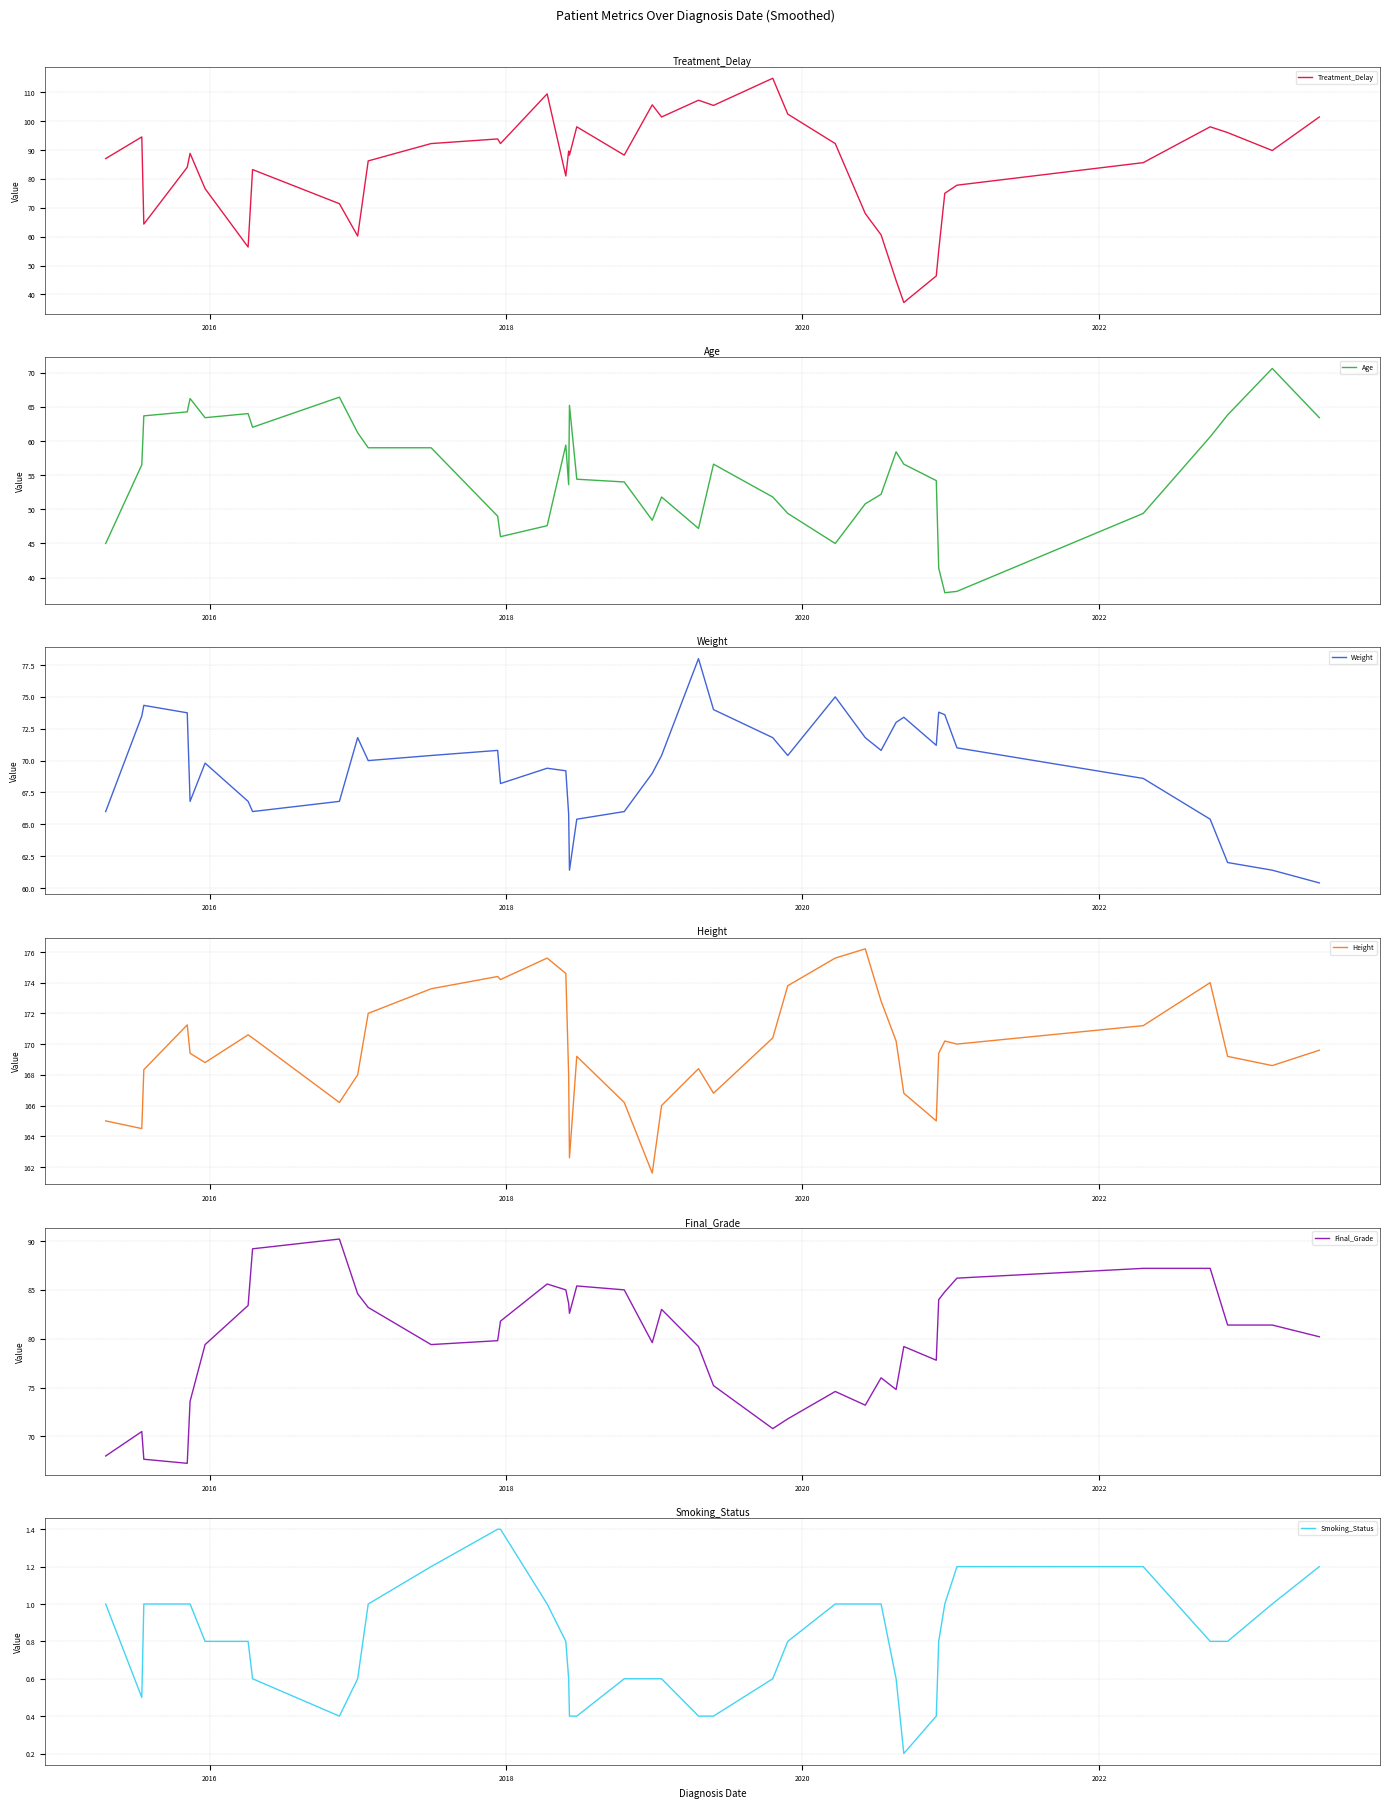

True or false: Smoking_Status and Treatment_Delay intersect in this chart.

False